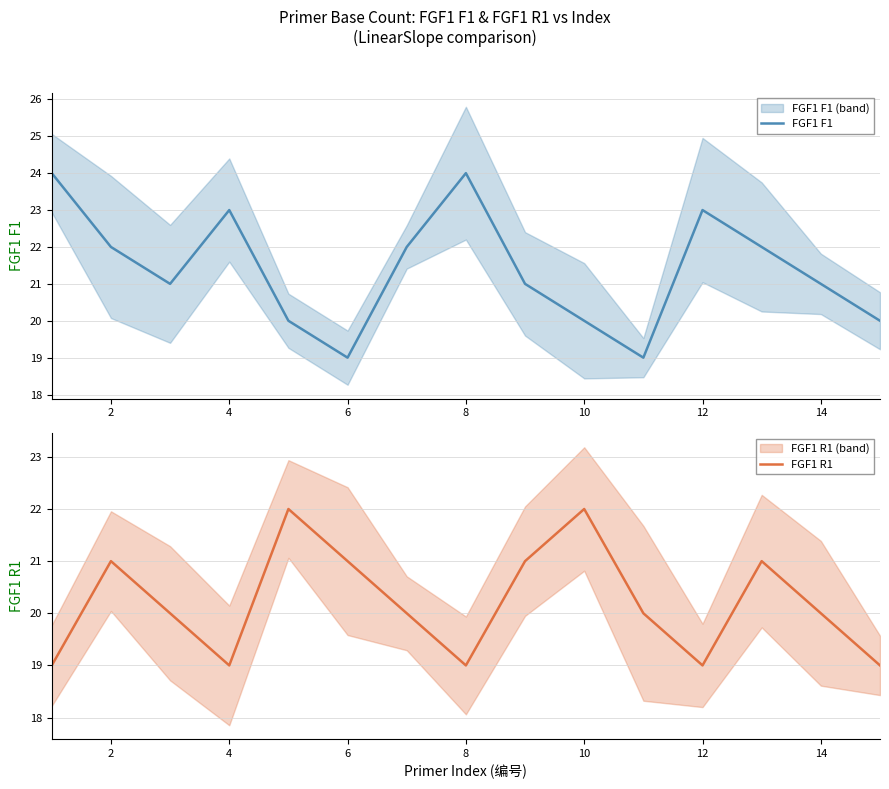

What is the spread (max minus min) of values at 2?

1